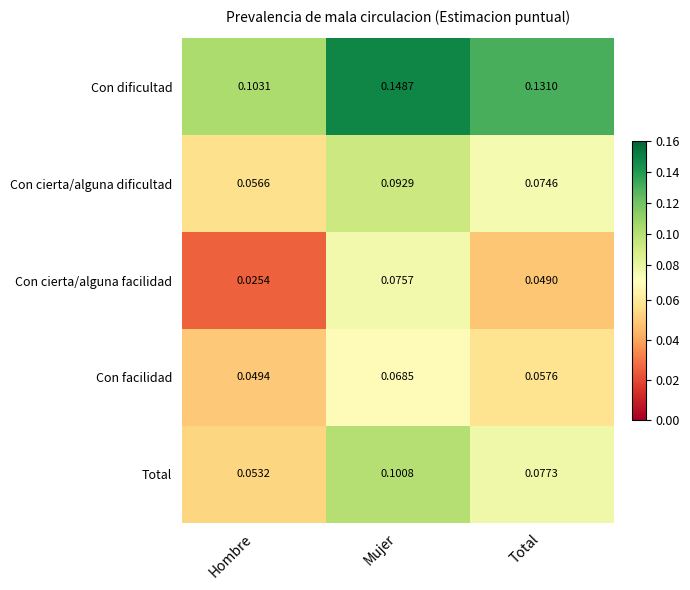

Which label corresponds to the smallest value in the chart?

Hombre